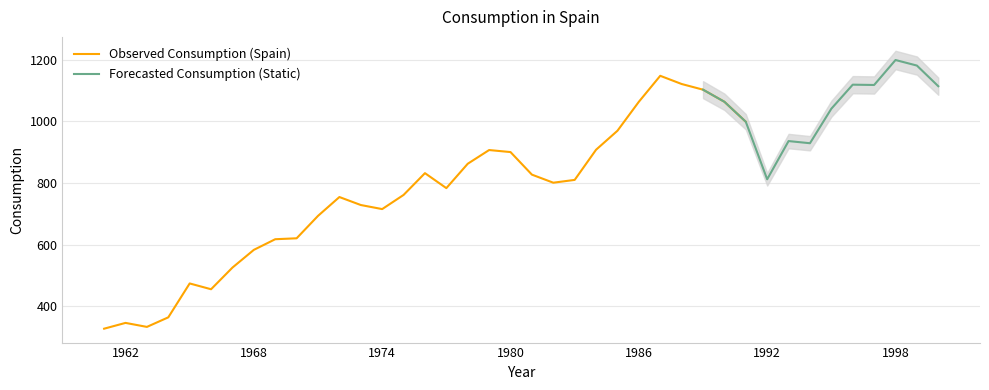

Rank the categories by value from highest to lowest.

1998, 1999, 1987, 1988, 1996, 1997, 2000, 1989, 1986, 1990, 1995, 1991, 1985, 1993, 1994, 1984, 1979, 1980, 1978, 1976, 1981, 1992, 1983, 1982, 1977, 1975, 1972, 1973, 1974, 1971, 1970, 1969, 1968, 1967, 1965, 1966, 1964, 1962, 1963, 1961